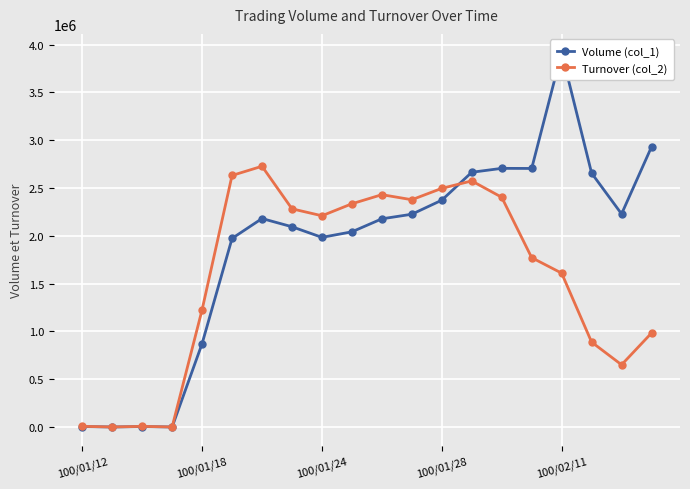

How many lines are shown in the chart?

2